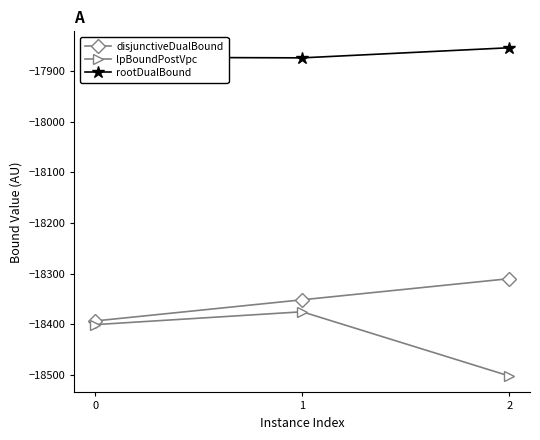

Which series has the widest spread of values?

lpBoundPostVpc